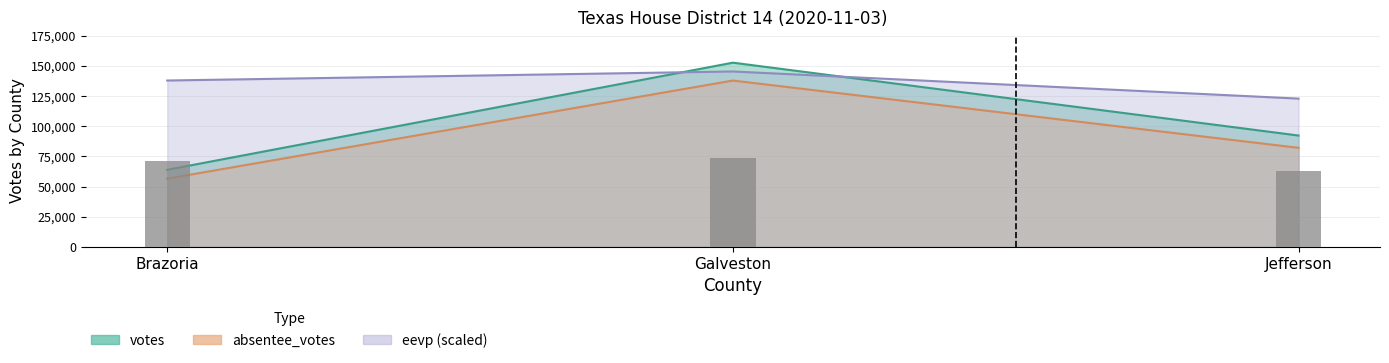

What is the total value across all series at Galveston?

436290